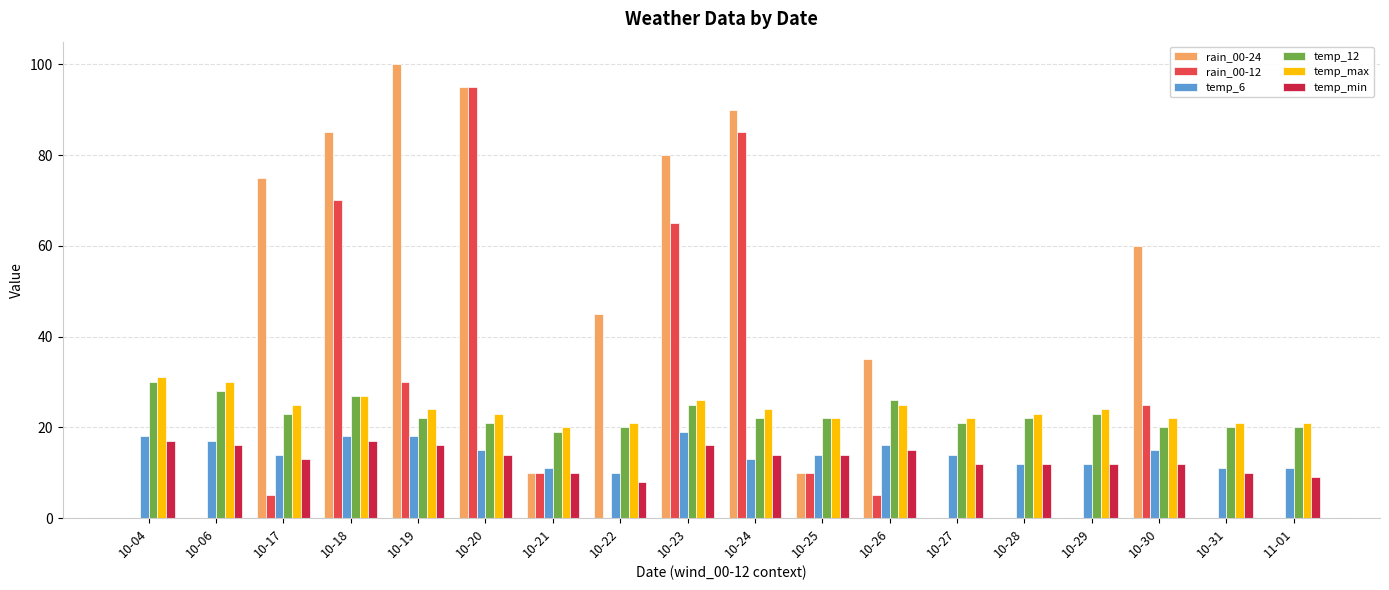

Is it true that temp_6 equals 10 at 10-22?

True